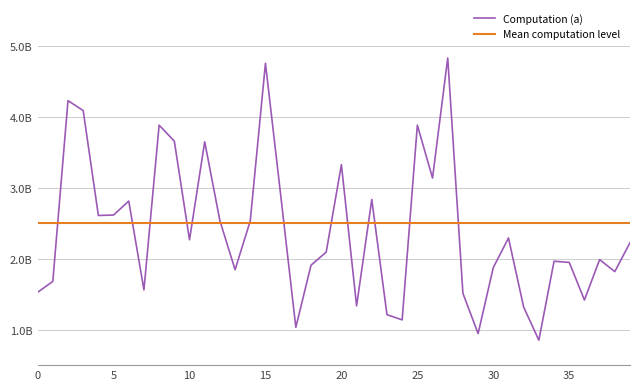

What is the difference between the values at 39 and 33?

1377403812.1